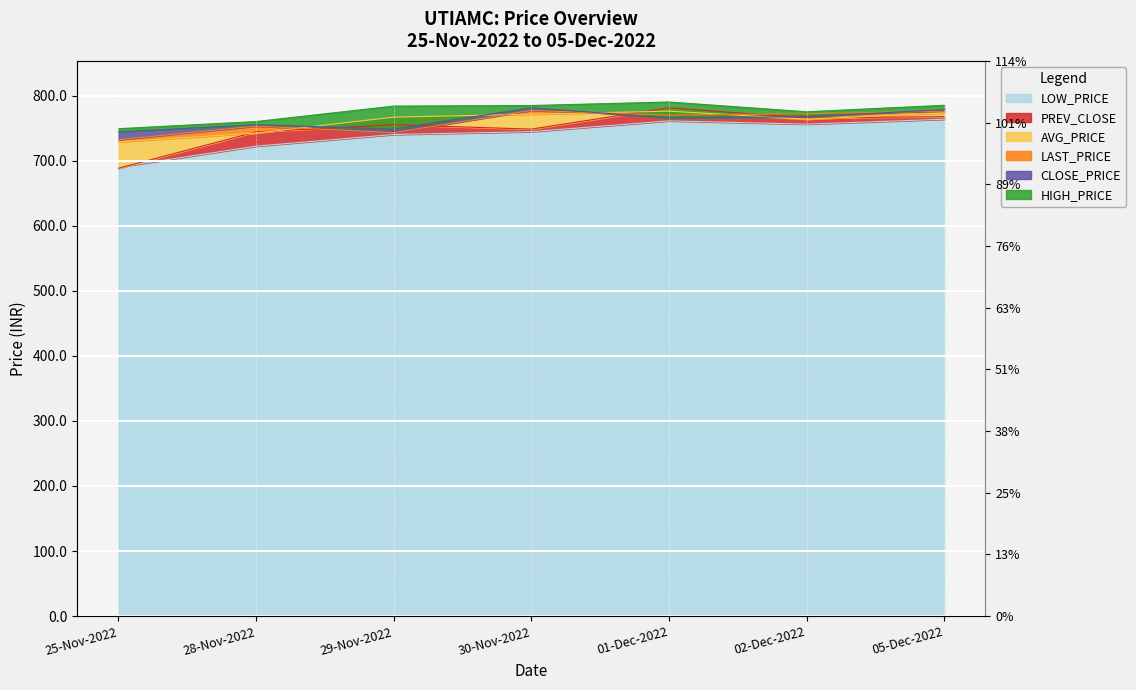

Which has a higher value, 30-Nov-2022 or 25-Nov-2022?

30-Nov-2022